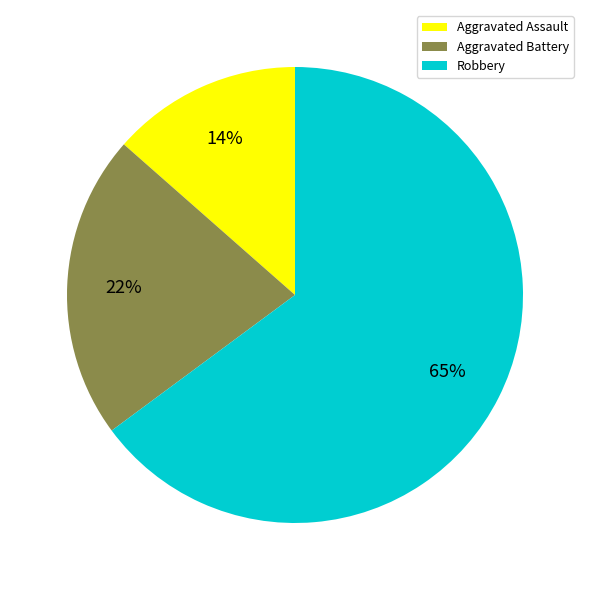

To the nearest percent, what is the average slice percentage?

33%